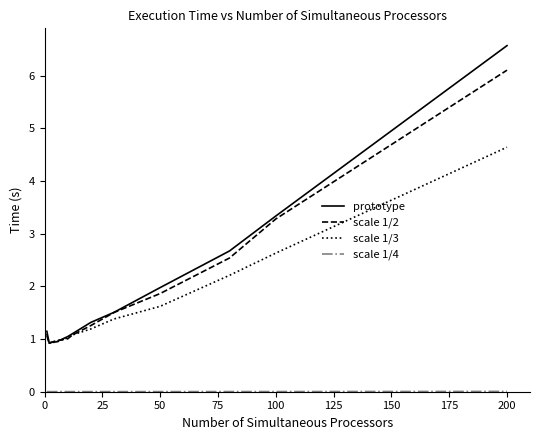

Which series has the largest range (max minus min)?

prototype